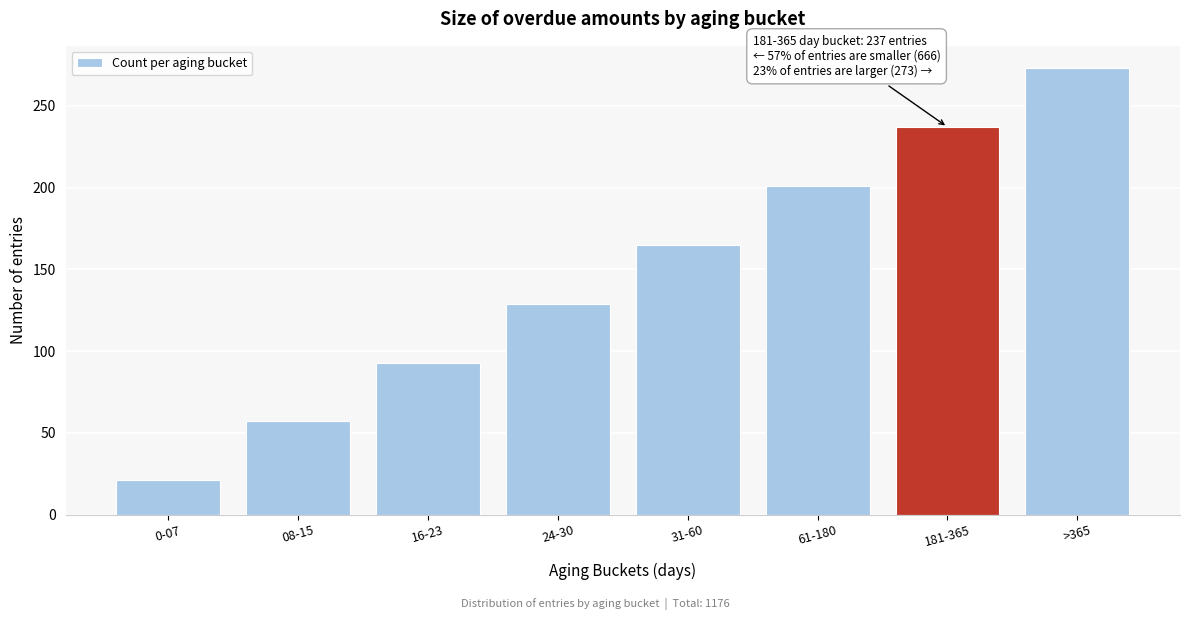

Reading right to left, extract all data points from this chart.

>365=273	181-365=237	61-180=201	31-60=165	24-30=129	16-23=93	08-15=57	0-07=21